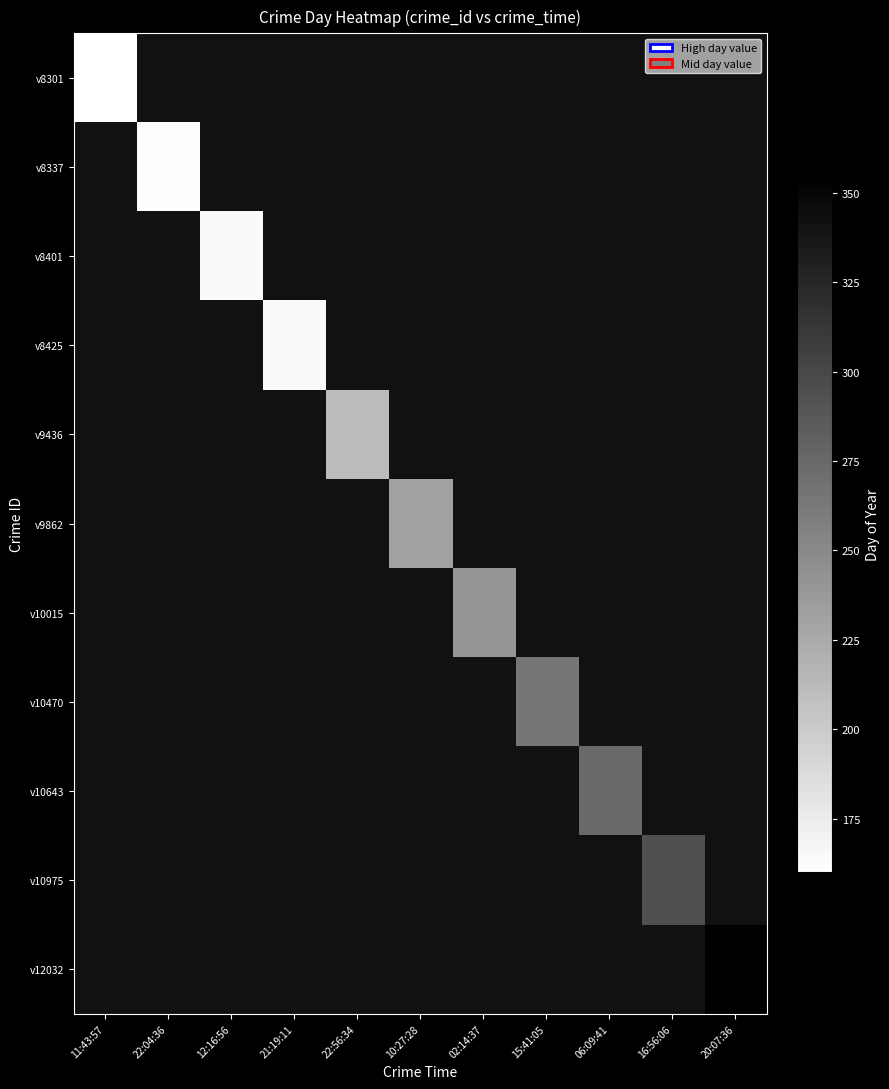

How many positive values does the v10470 series have?

1